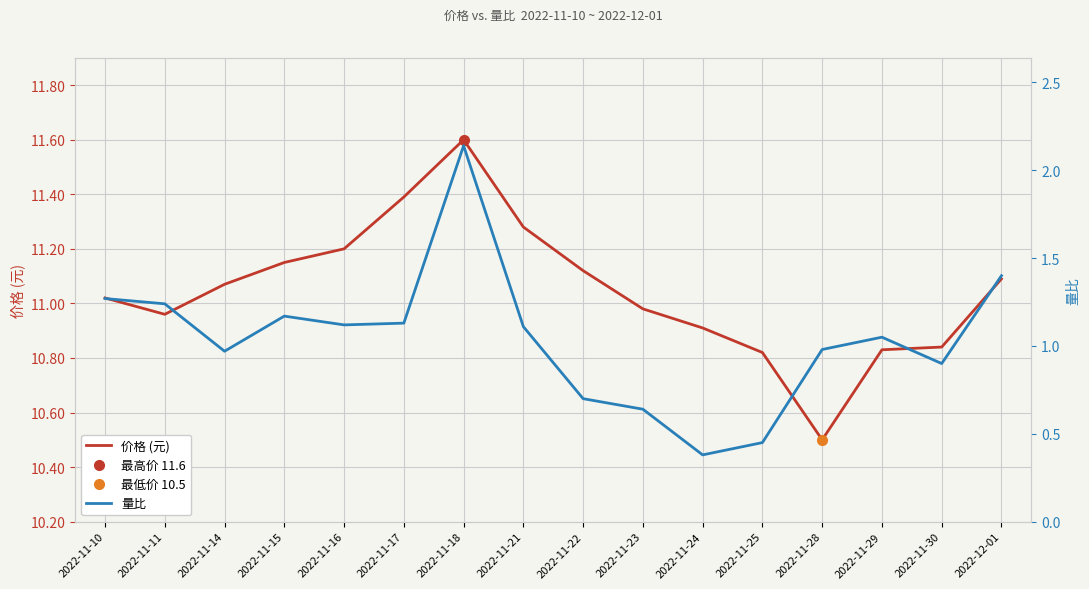

What is the difference between the highest and lowest values at 2022-11-17?

10.3